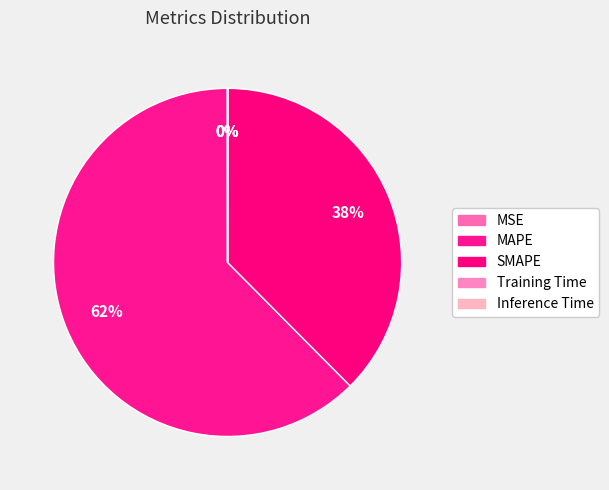

To the nearest percent, what is the difference between the largest and smallest slice percentages?

62%